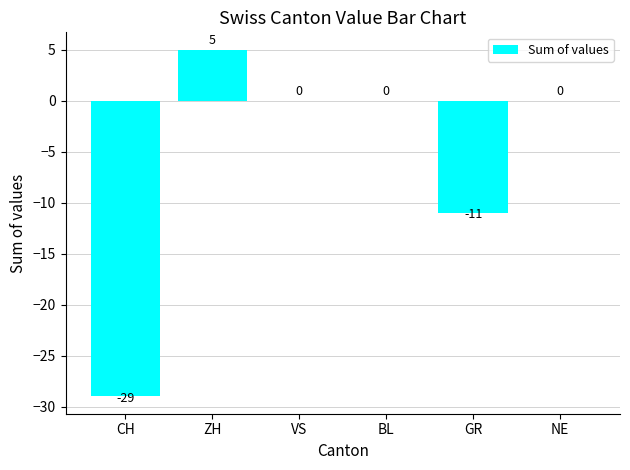

How many values are between -11 and 0?

4